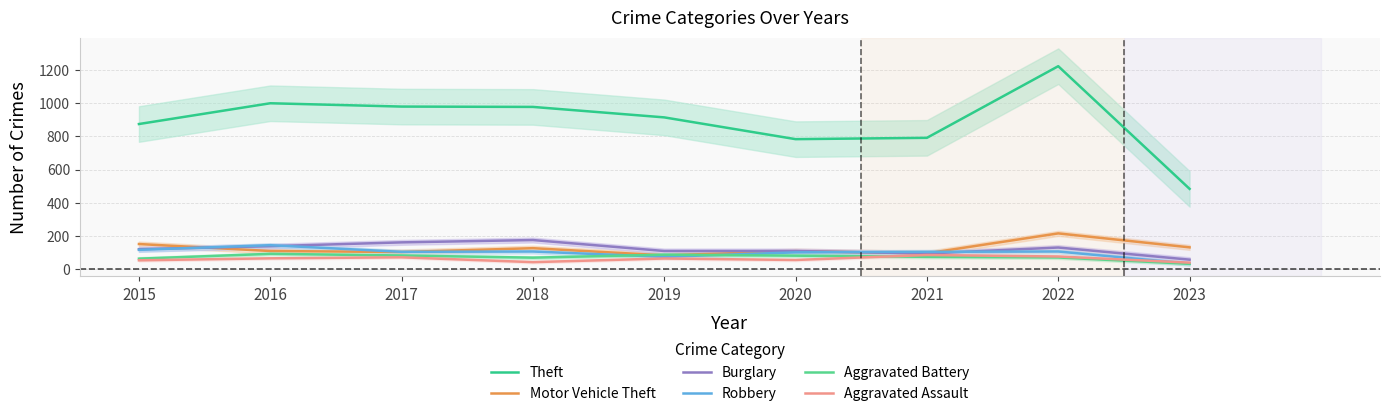

What are all the series names shown in the legend?

Theft, Motor Vehicle Theft, Burglary, Robbery, Aggravated Battery, Aggravated Assault